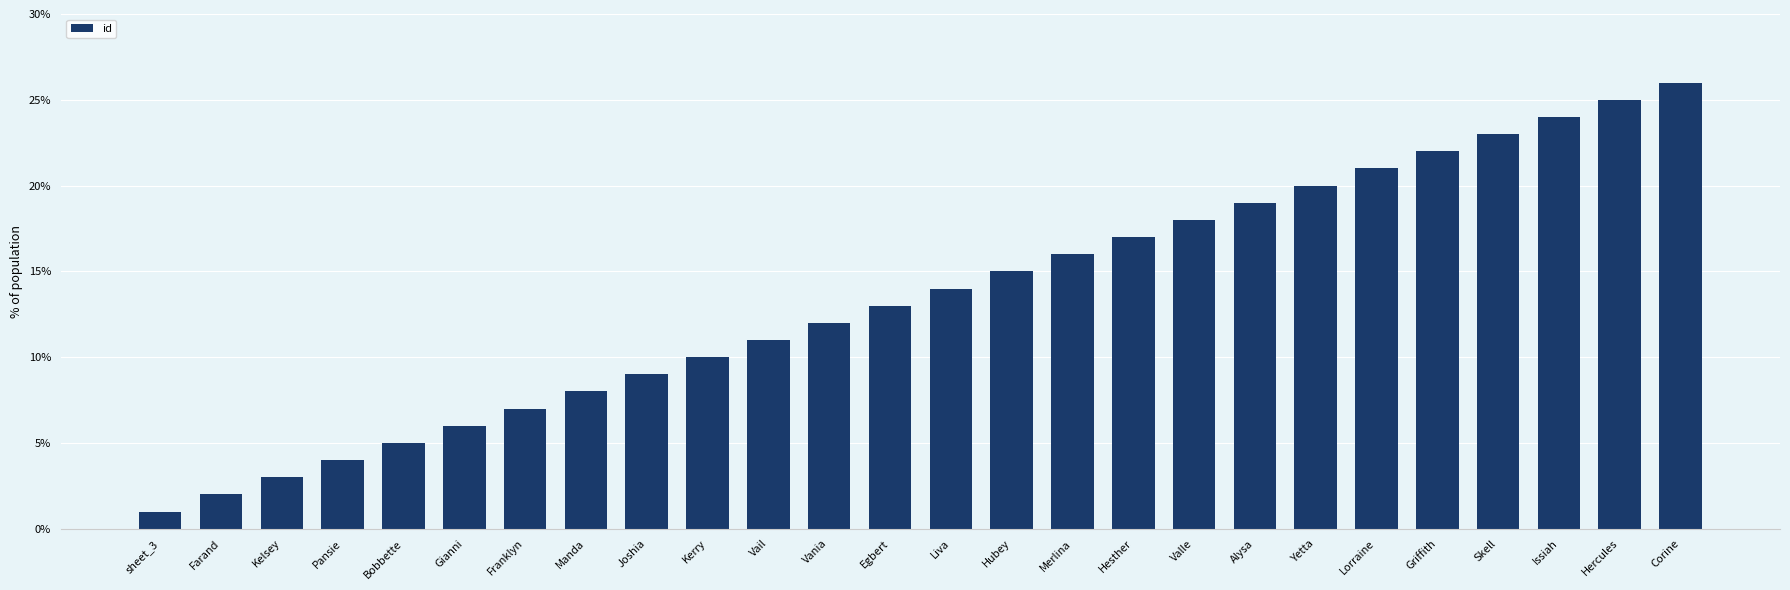

How many values are below 14?

13